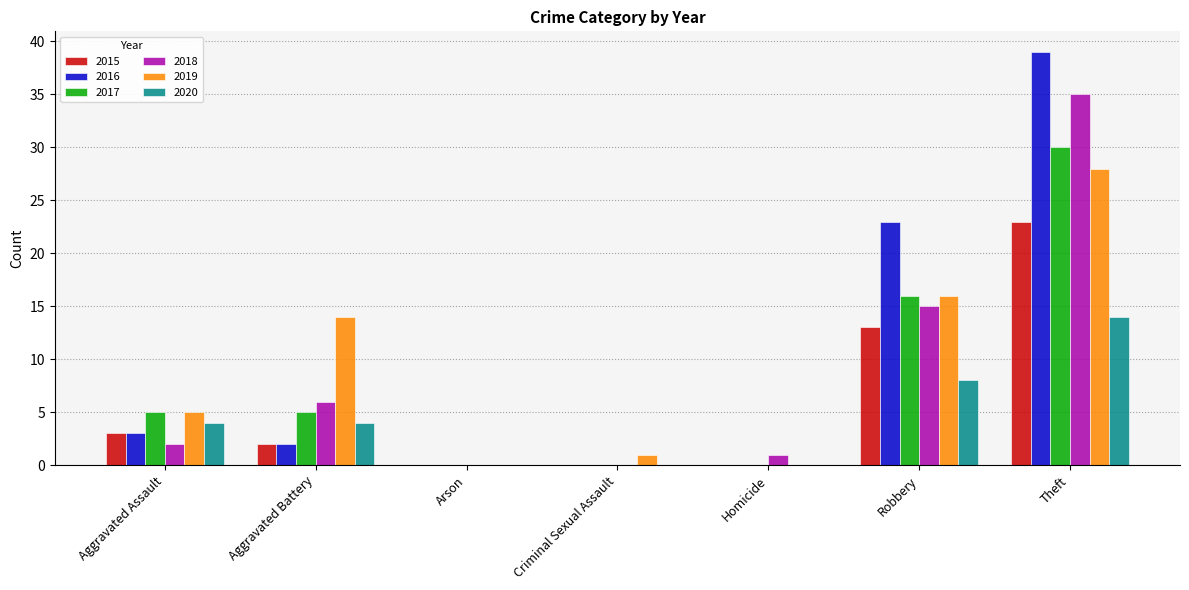

True or false: 2016 has a value of 23 at Robbery.

True